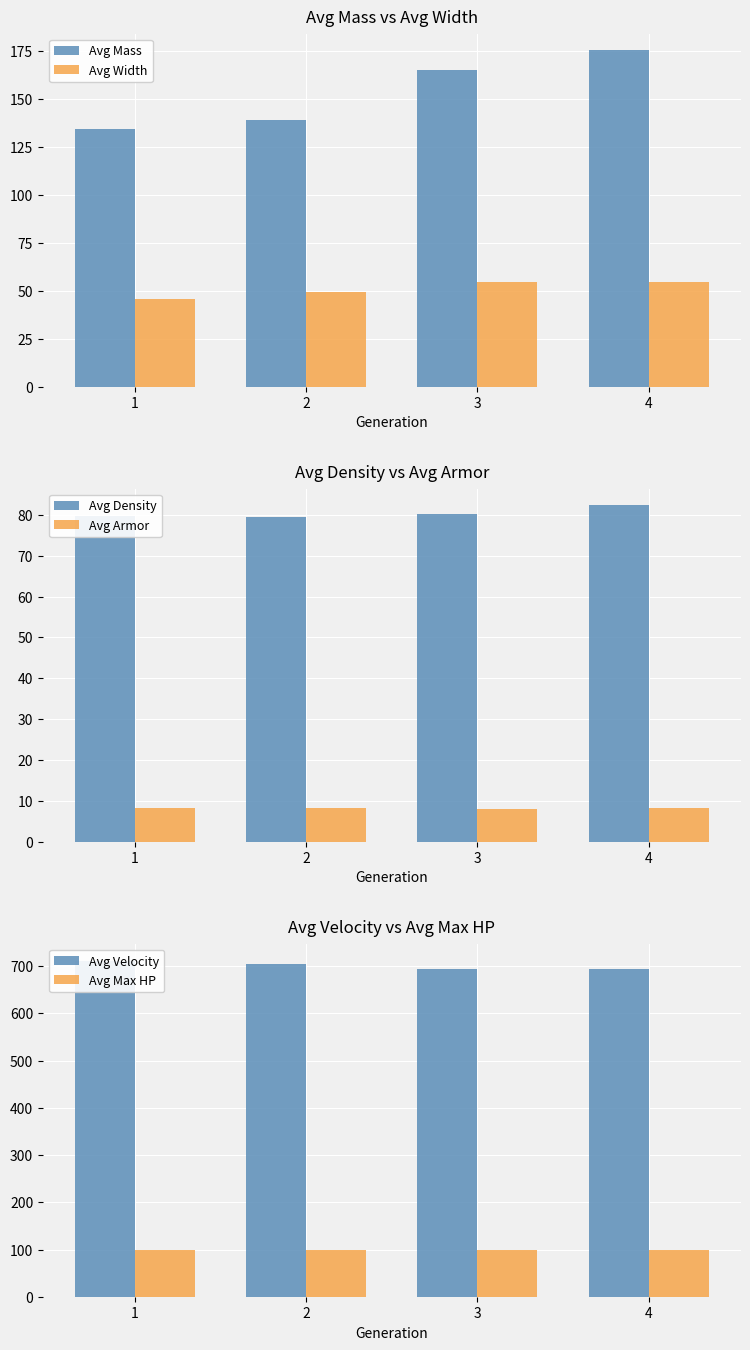

Reading right to left, extract all data points from this chart.

Avg Mass: 175.2	165.0	138.7	134.3
Avg Width: 54.6	54.2	49.0	45.7
Avg Density: 82.3	80.1	79.5	79.7
Avg Armor: 8.2	8.1	8.1	8.2
Avg Velocity: 694.3	693.5	703.9	712.0
Avg Max HP: 100.0	100.0	100.0	100.0